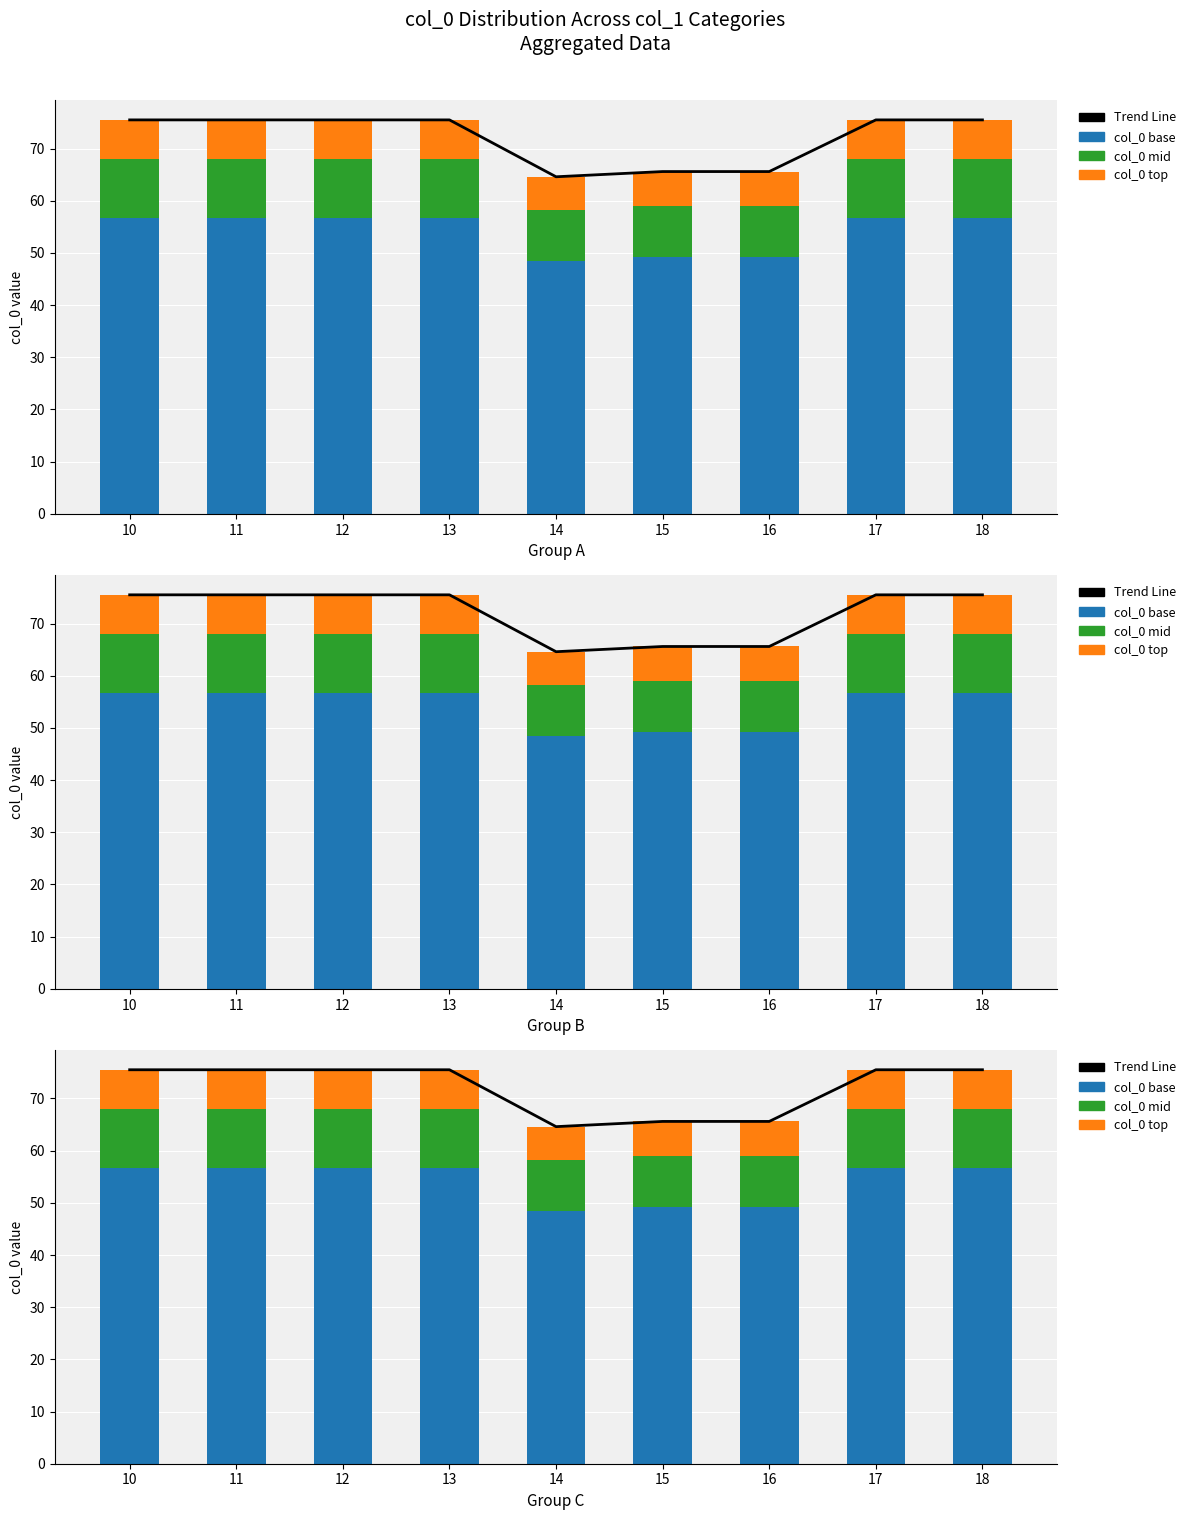

The Trend Line series shows 47.4 at 18. True or false?

False